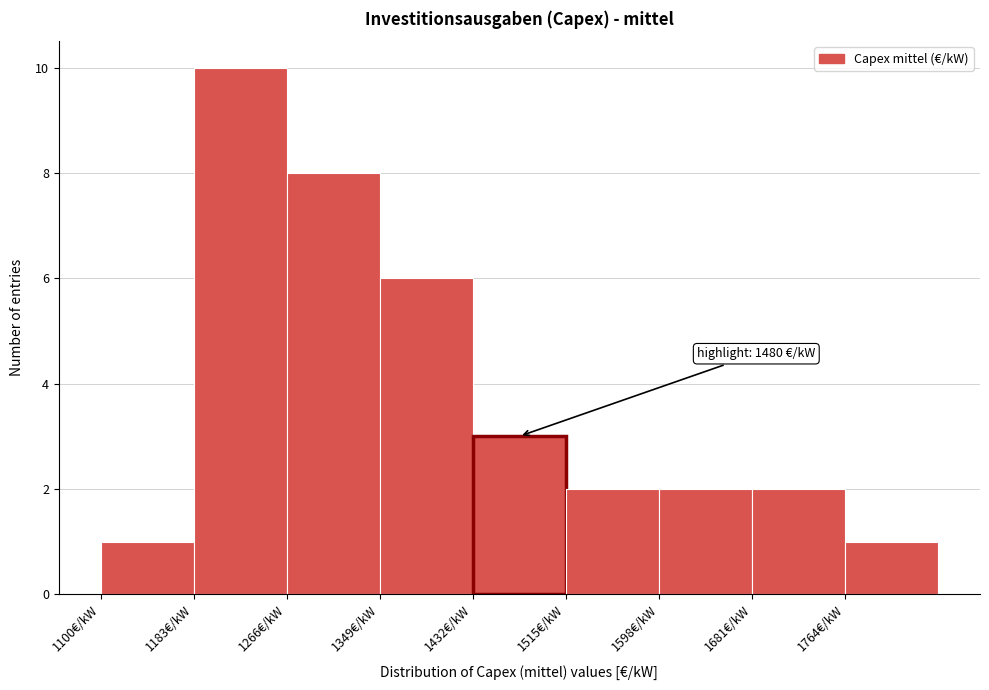

Over which range of the x-axis is the bar tallest?

1183 to 1266